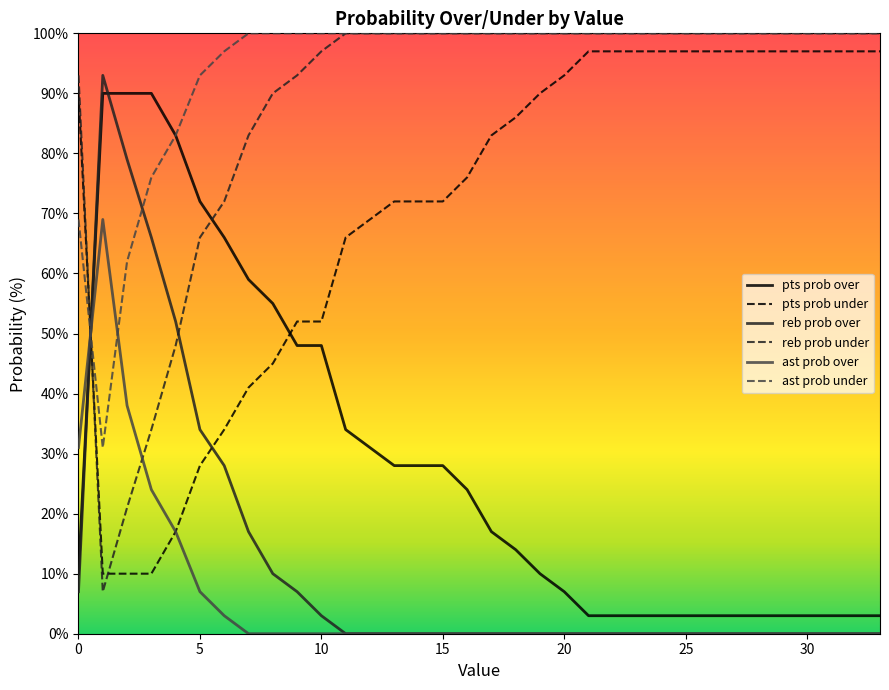

How many times do pts prob over and reb prob over cross each other?

2